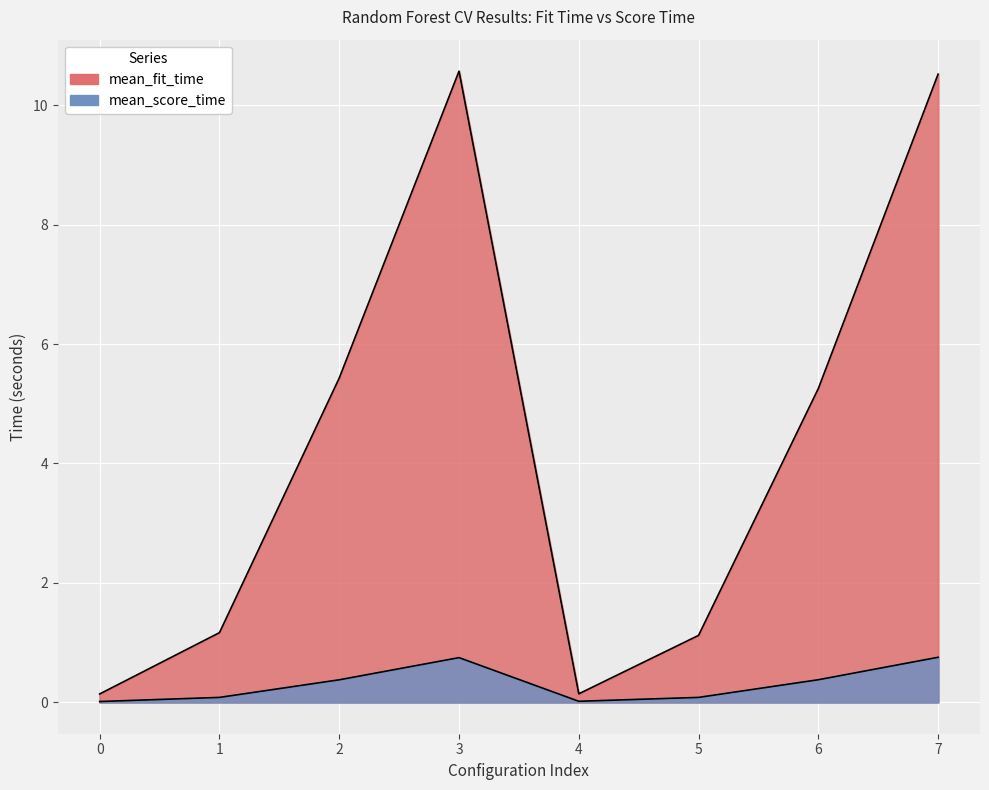

What is the spread (max minus min) of values at 5?

1.0